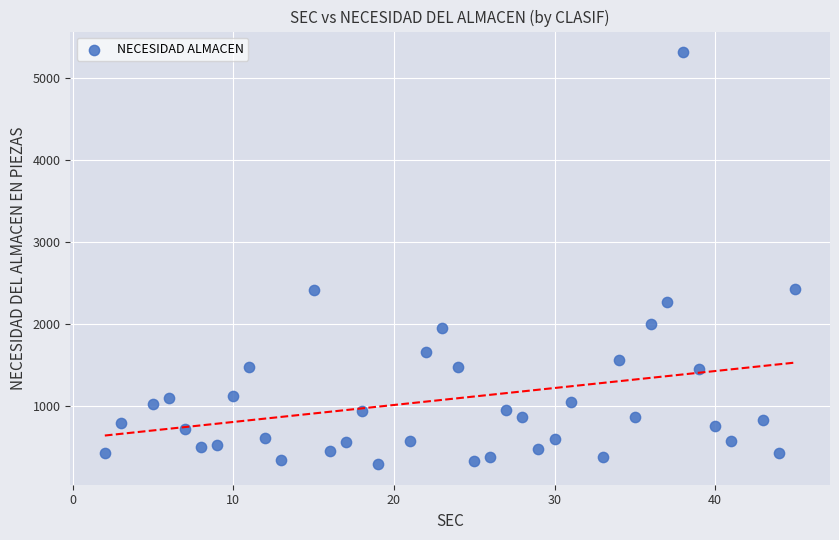

What is the range of X values (max minus min)?

43